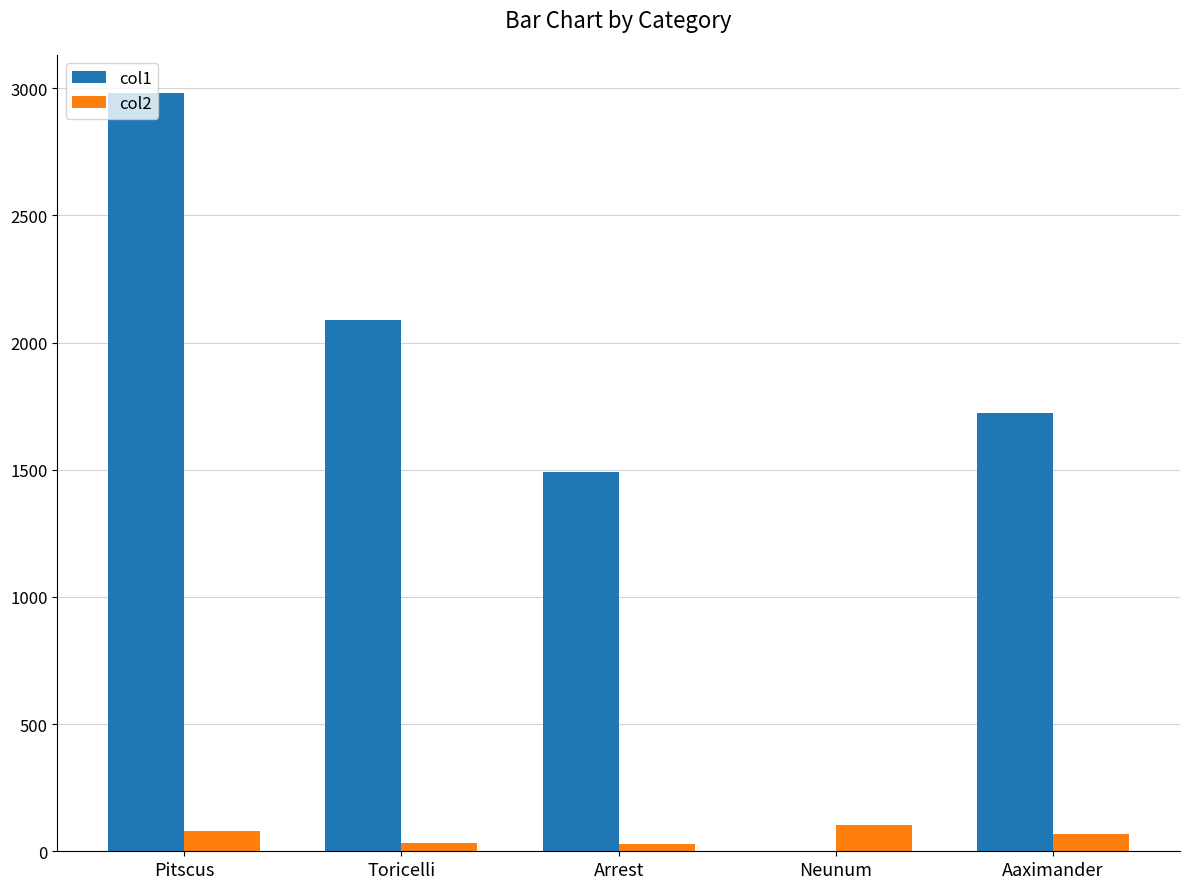

What is the sum of the col1 values at Pitscus and Aaximander?

4705.7